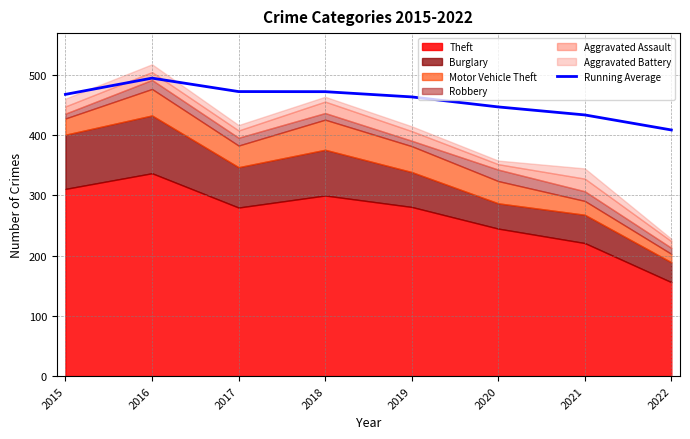

What value does the data have at 2017?

472.7